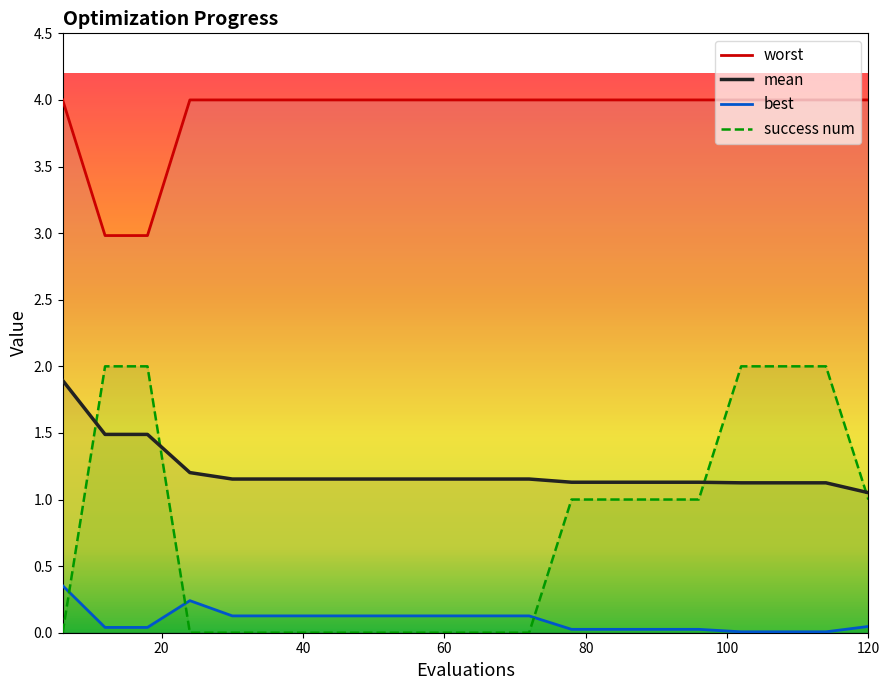

True or false: worst and success num cross at least once.

False